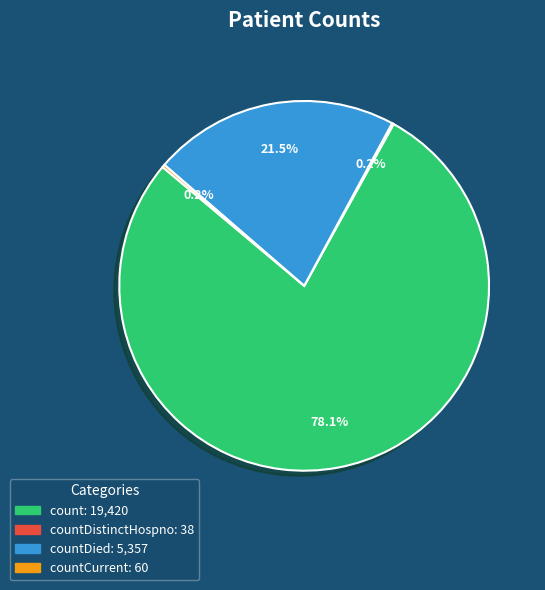

Is there any slice that represents more than half of the pie?

Yes